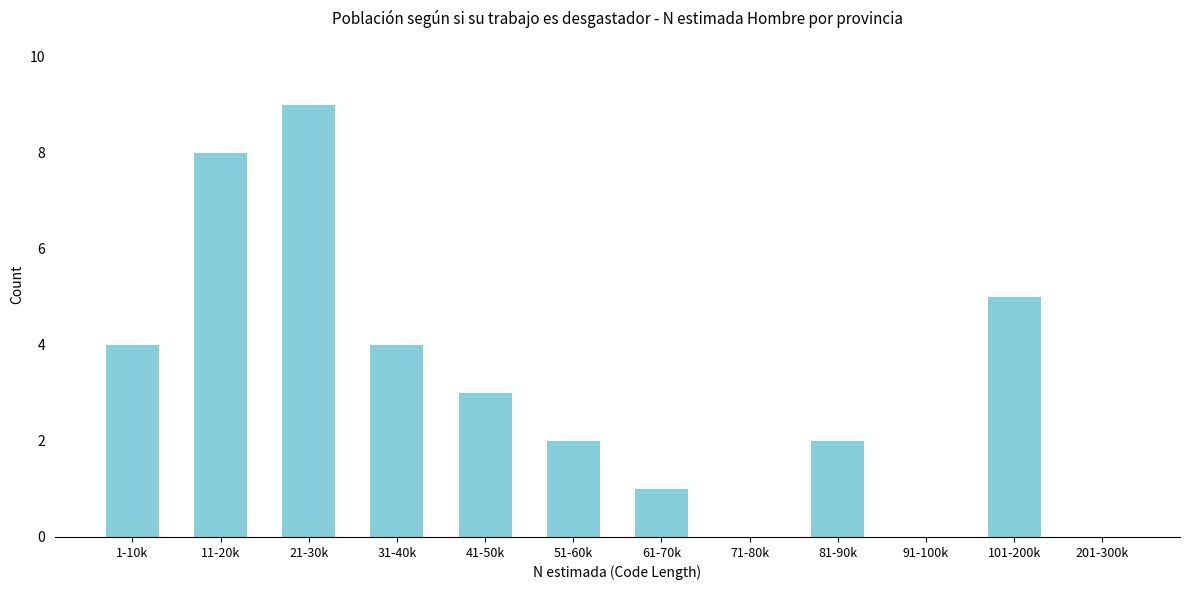

Reading left to right, list all the values displayed in this chart.

1-10k=4	11-20k=8	21-30k=9	31-40k=4	41-50k=3	51-60k=2	61-70k=1	71-80k=0	81-90k=2	91-100k=0	101-200k=5	201-300k=0